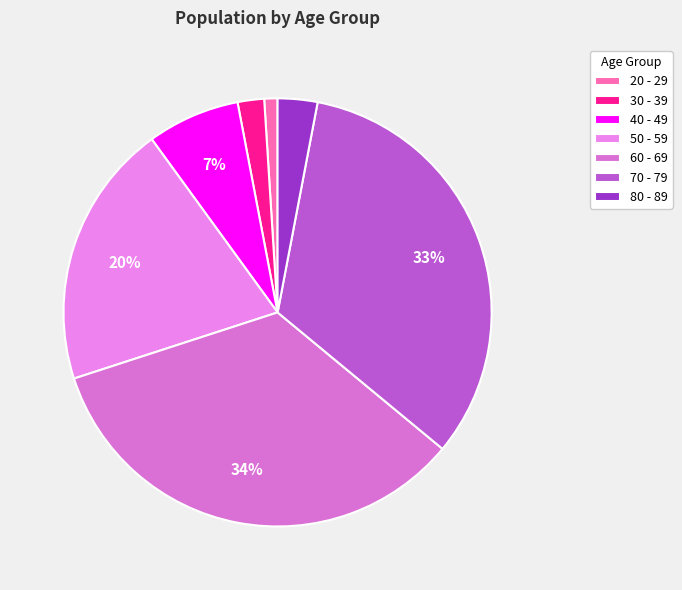

True or false: 40 - 49 accounts for 19% of the total.

False